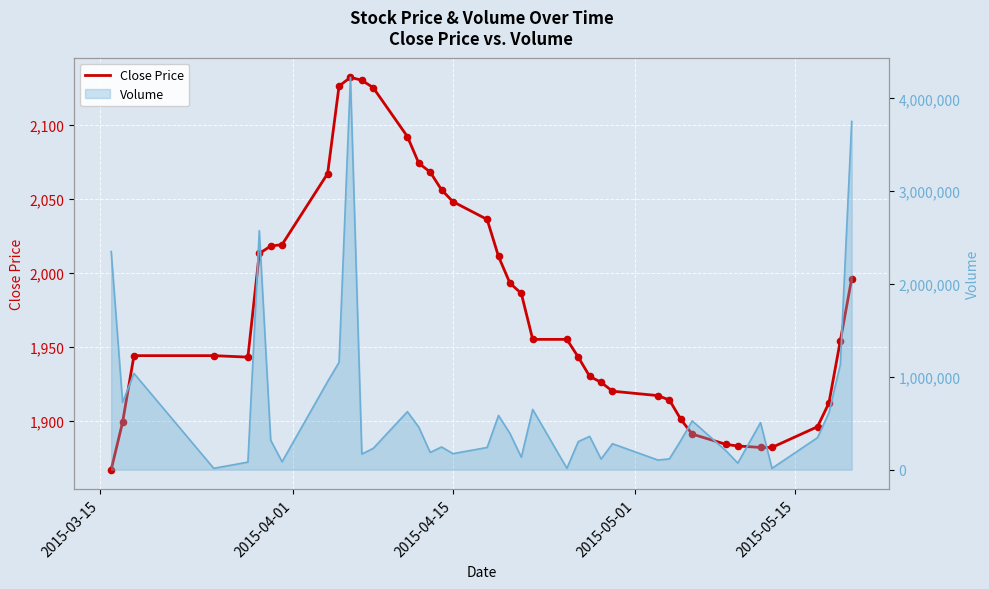

Which series contains the lowest Y value?

Close Price